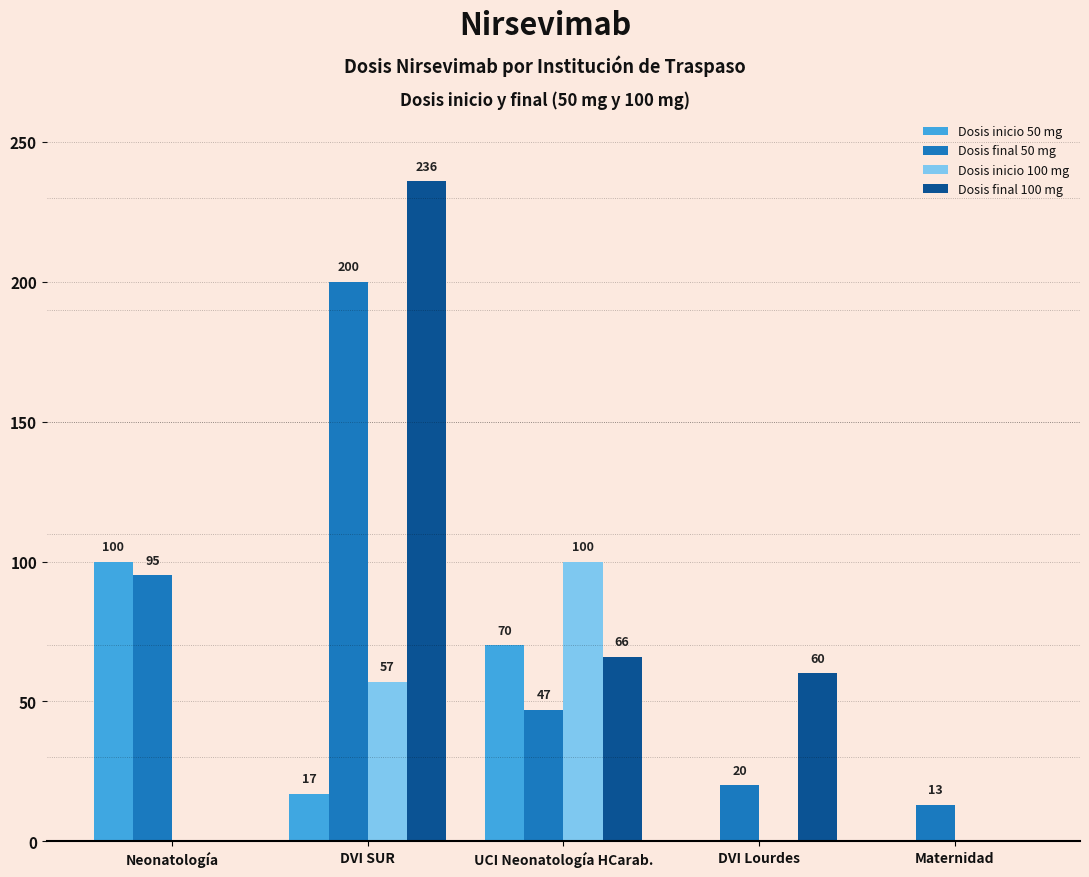

What is the highest value of the Dosis final 50 mg series?

200